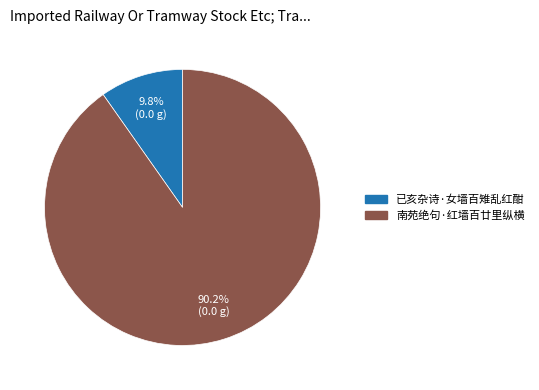

To the nearest percent, what is the combined percentage of 已亥杂诗·女墙百雉乱红酣 and 南苑绝句·红墙百廿里纵横?

100%